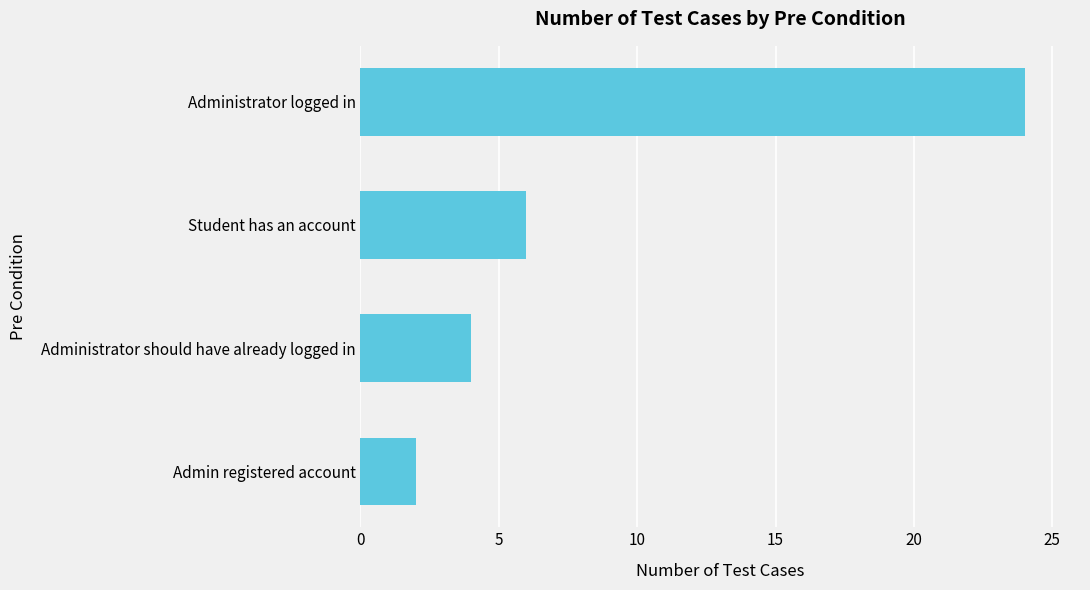

Reading bottom to top, list all the values displayed in this chart.

2	4	6	24